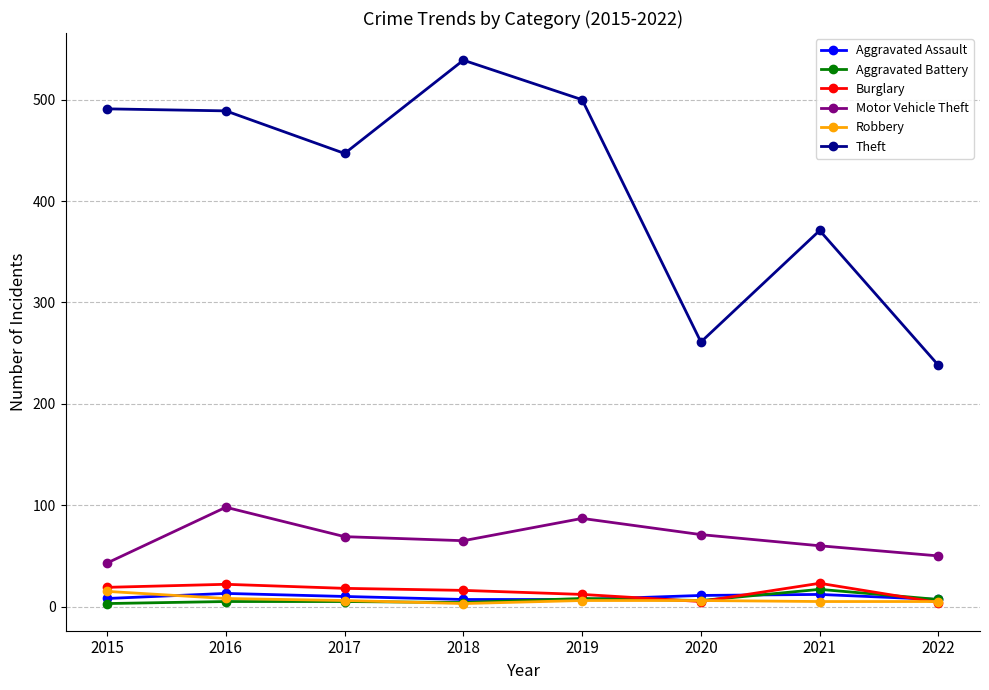

Which series changed the most between 2015 and 2022?

Theft